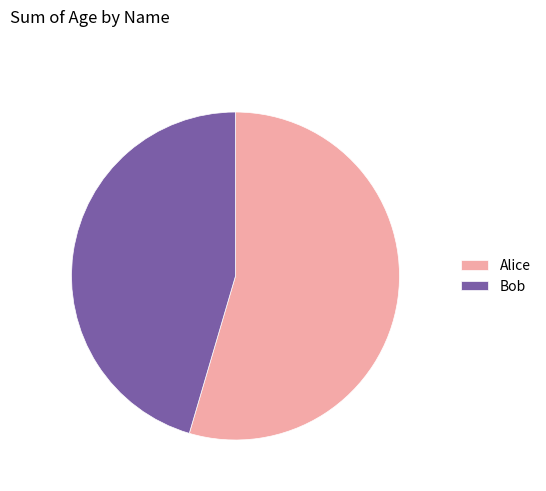

The Alice slice represents 55% of the pie. True or false?

True